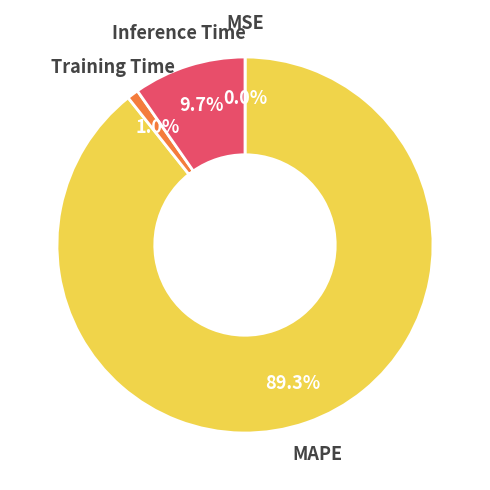

What is the majority slice?

MAPE